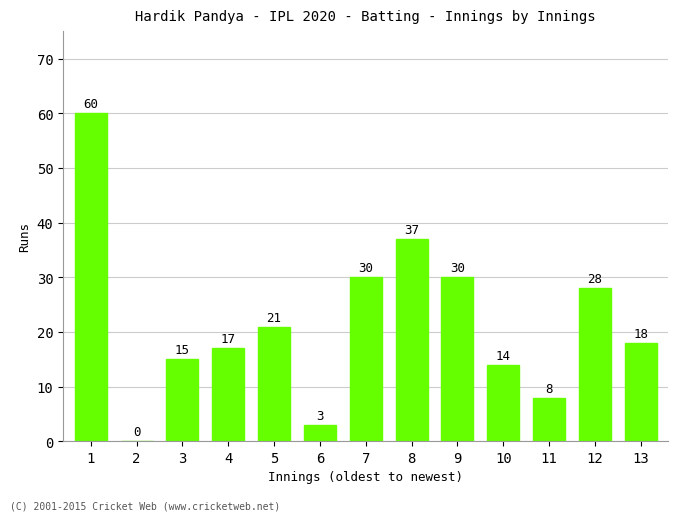

Which category has the highest value across all series?

1